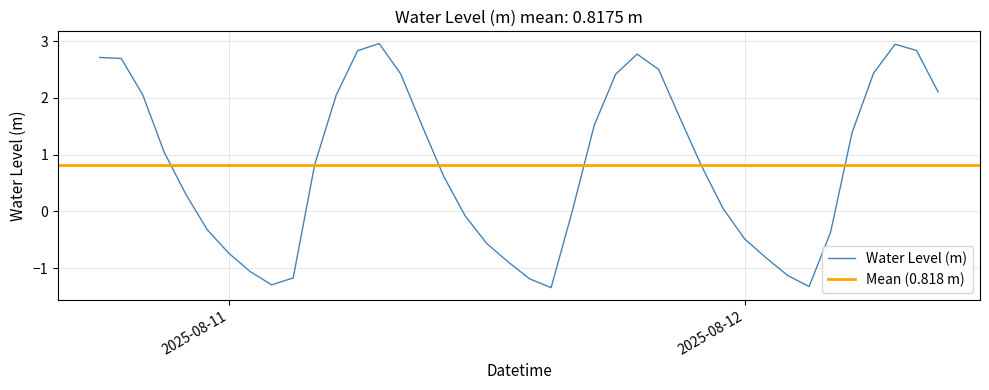

What is the difference between the maximum and second lowest values?

4.3